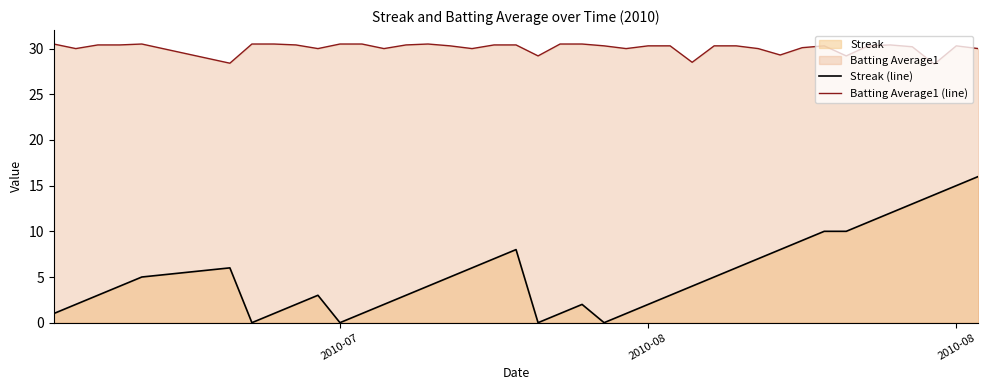

True or false: Batting Average1 (line) and Streak (line) intersect in this chart.

False